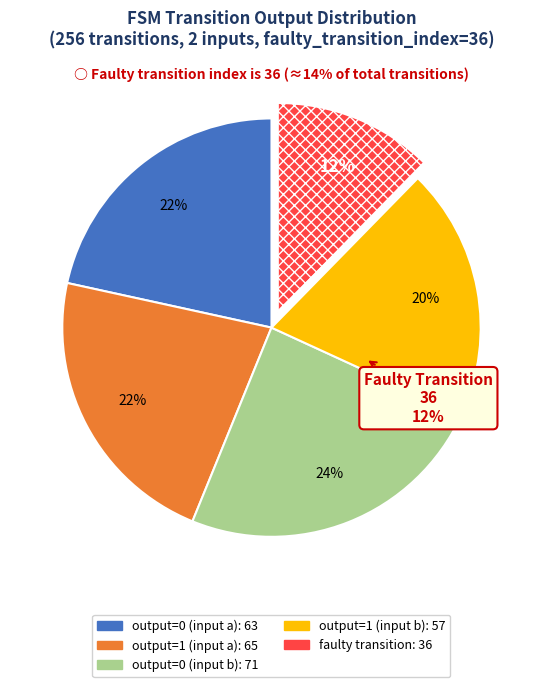

To the nearest percent, what percentage of the pie is output=1 (input a)?

22%